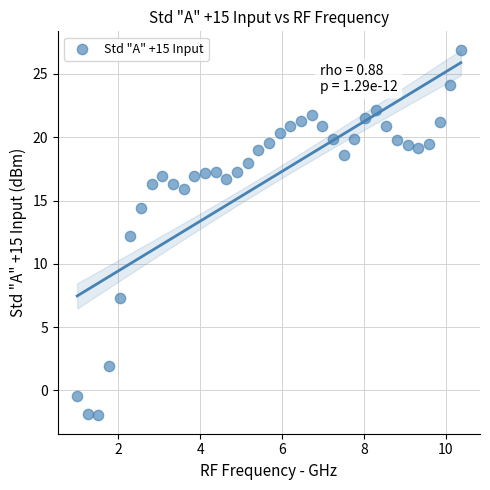

What is the range of Y values (max minus min)?

28.9